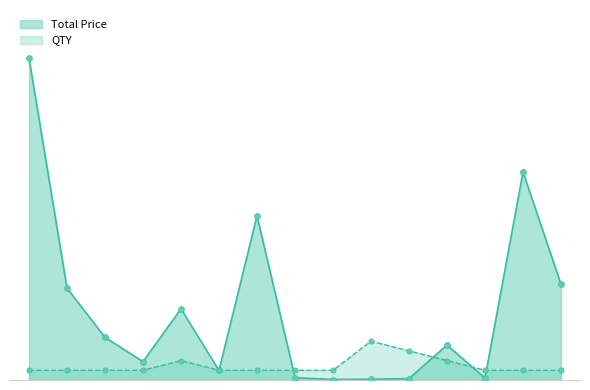

Which series has the widest spread of Y values?

Total Price